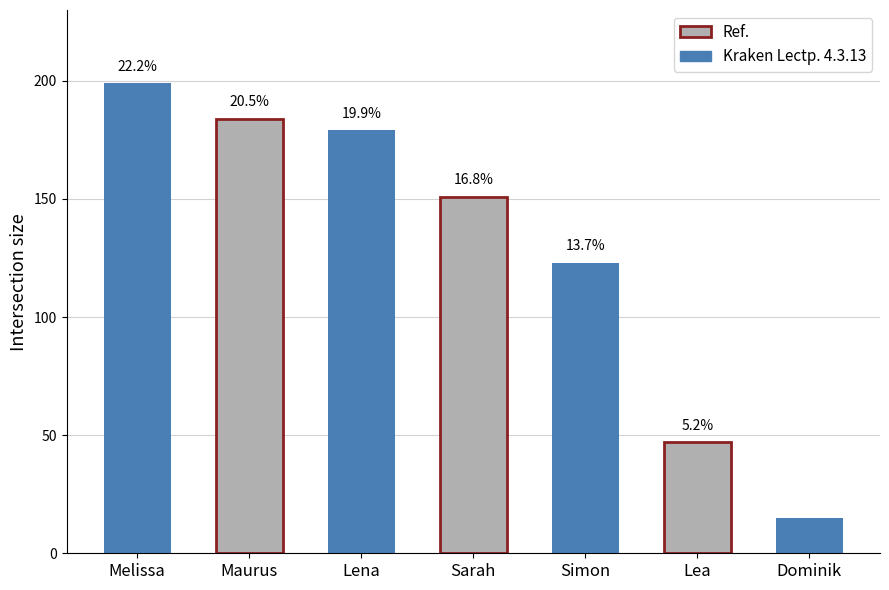

Reading left to right, extract all data points from this chart.

199	184	179	151	123	47	15